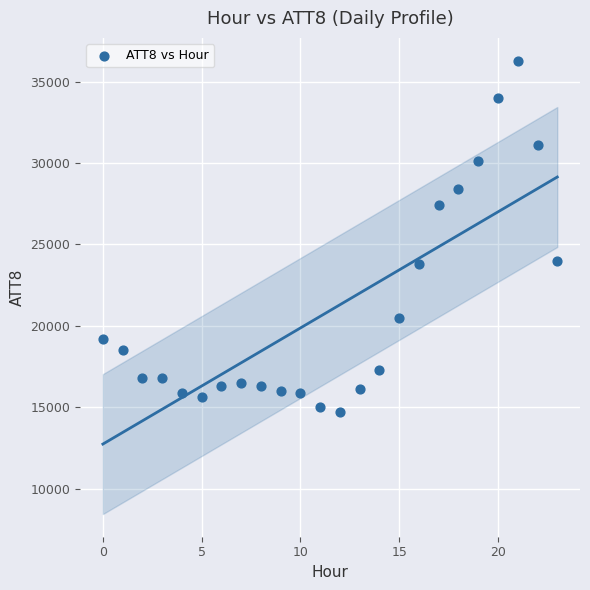

What is the range of Y values (max minus min)?

21600